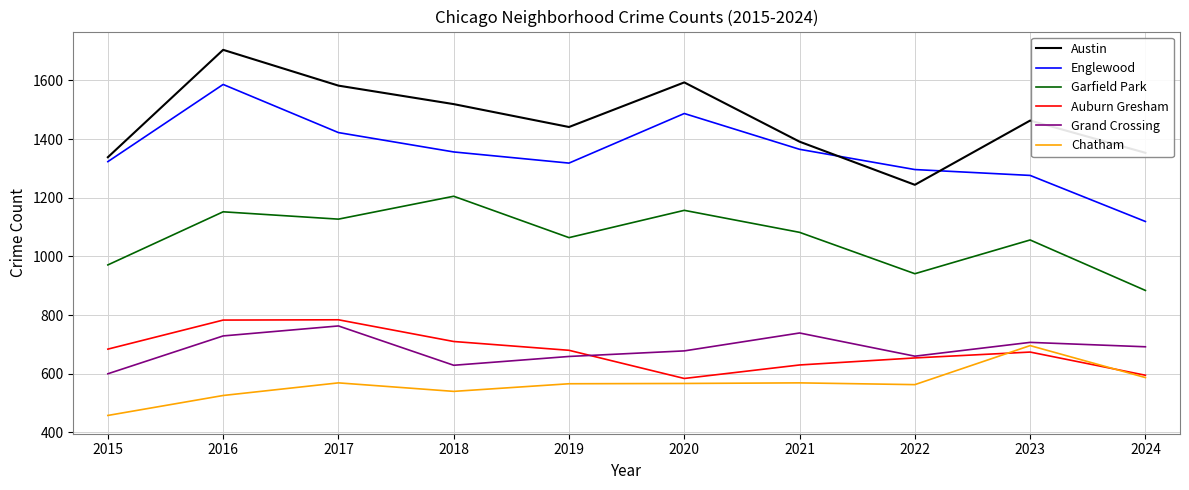

Where does the Auburn Gresham series first go above 680?

2015